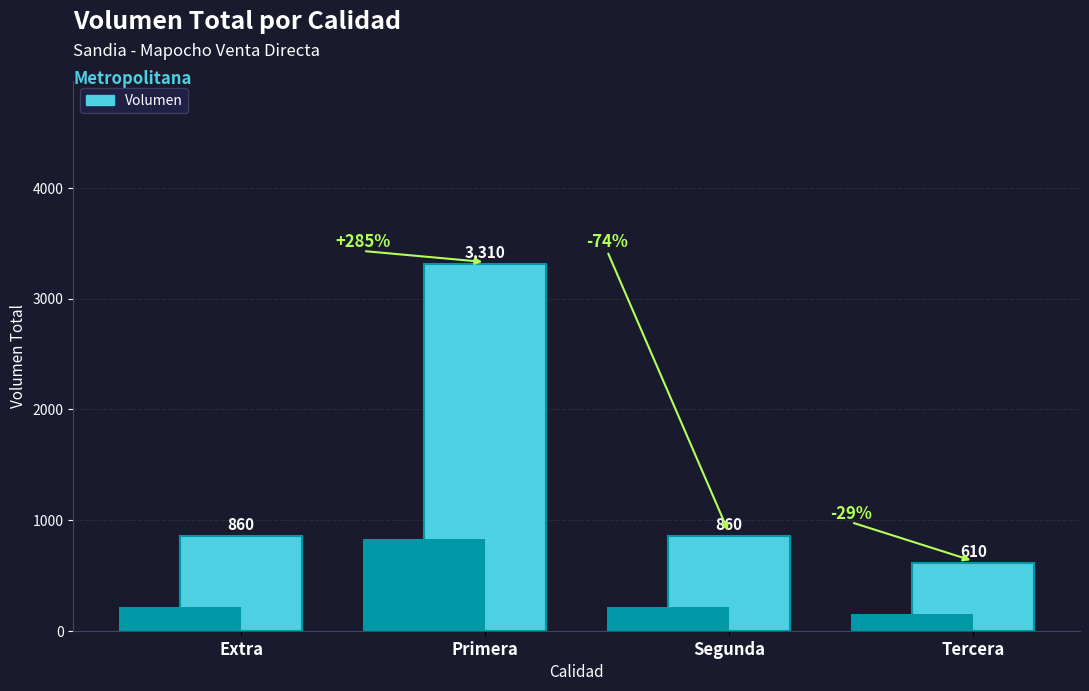

True or false: the data shows 860 at Segunda.

True